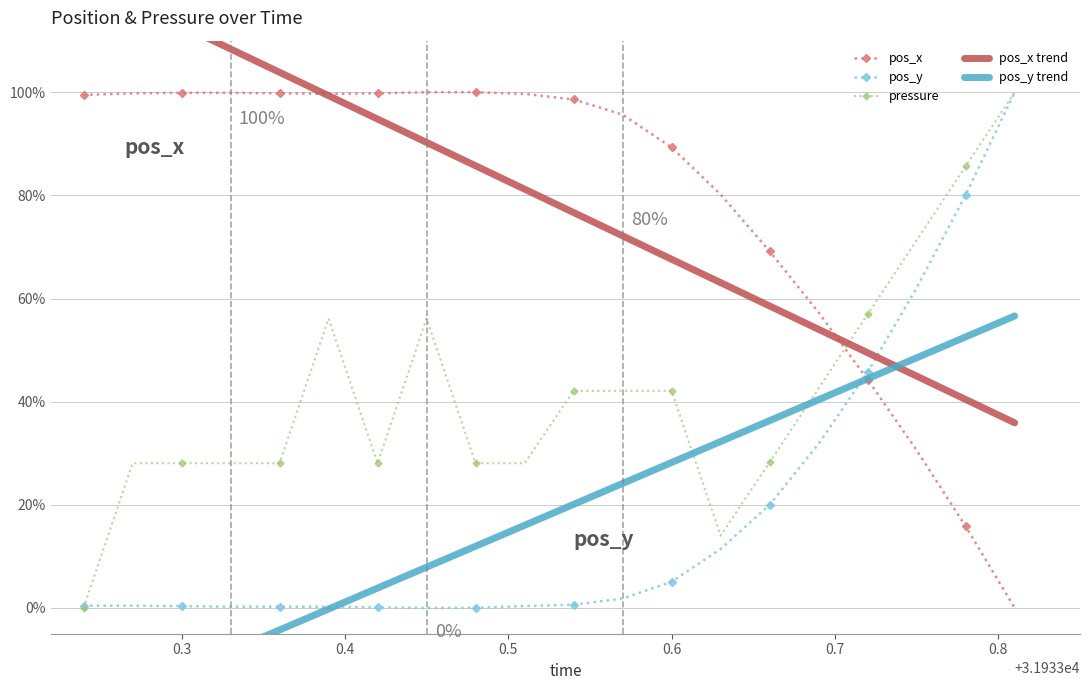

Which series has the largest total across all categories?

pos_x trend